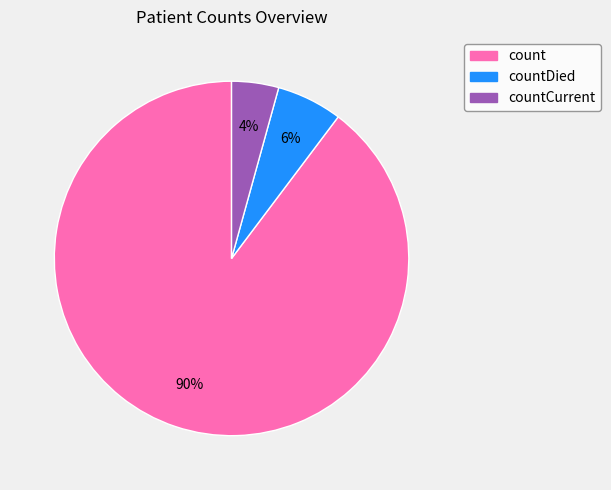

Is there a majority slice in this chart?

Yes